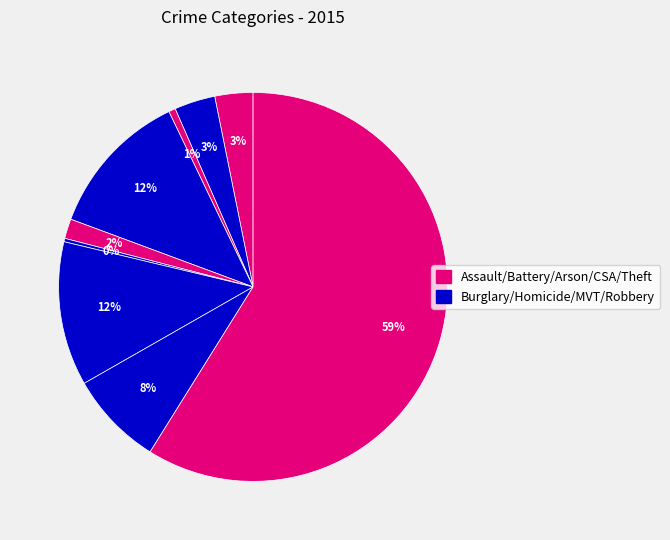

How many slices are in this pie chart?

9